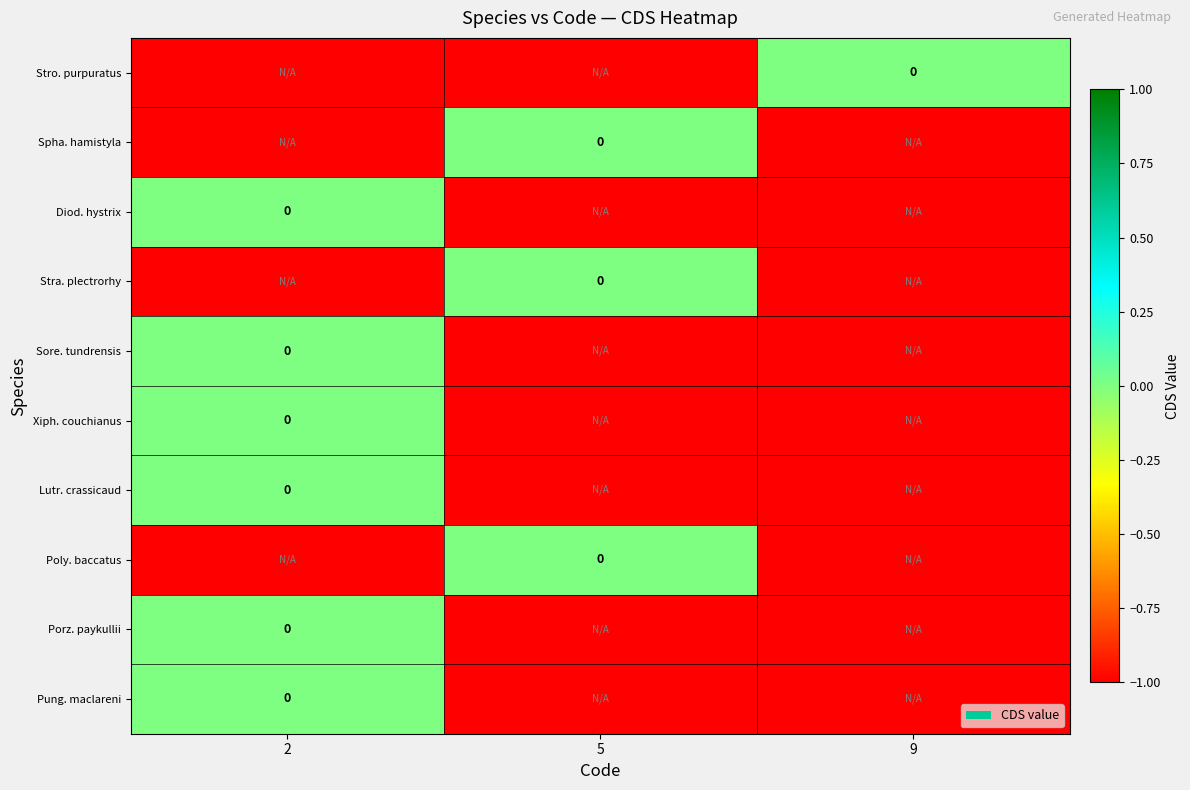

How many data points in Pung. maclareni are above -1?

1